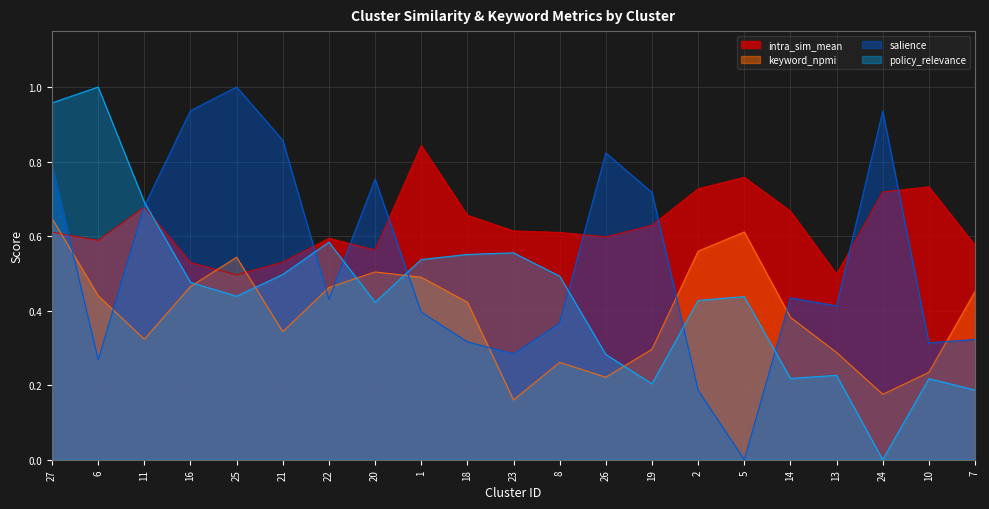

How many interior local valleys does the keyword_npmi series have?

5